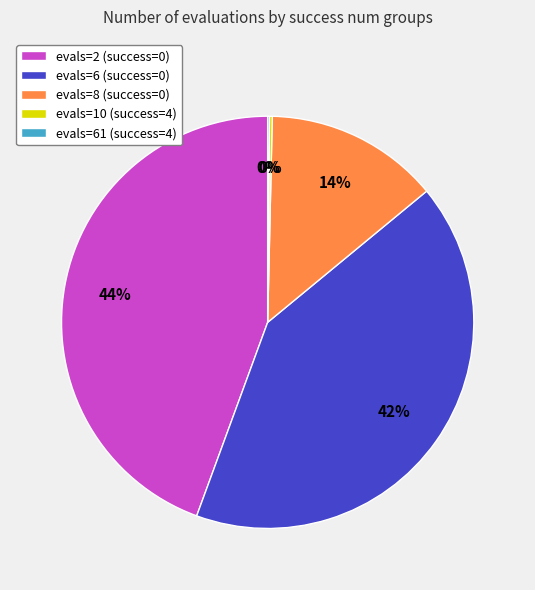

The evals=2 (success=0) slice represents 33% of the pie. True or false?

False